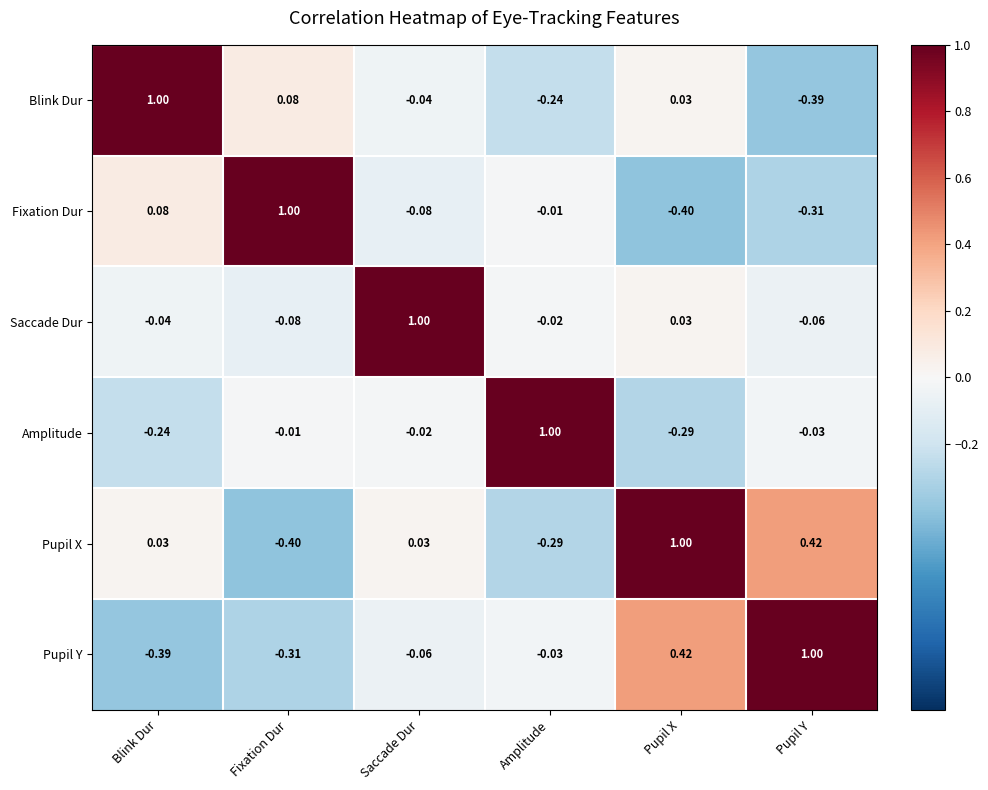

How many data points does each series have?

6